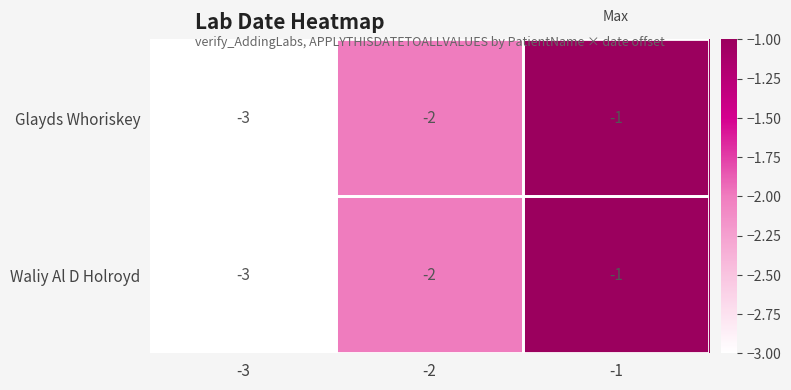

At which category is the sum across all series the highest?

-1